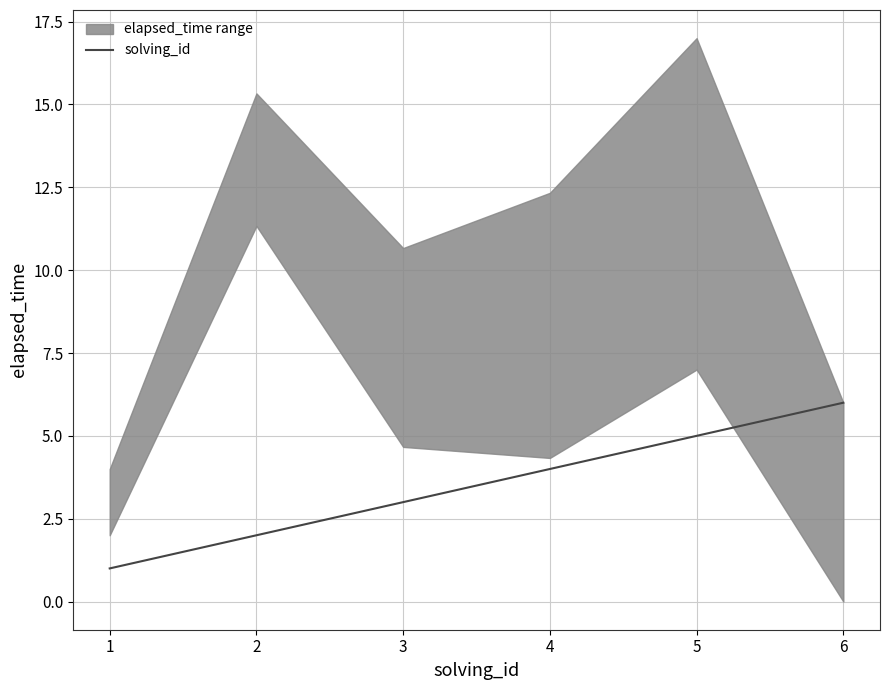

The value of solving_id at 6 is 9. True or false?

False